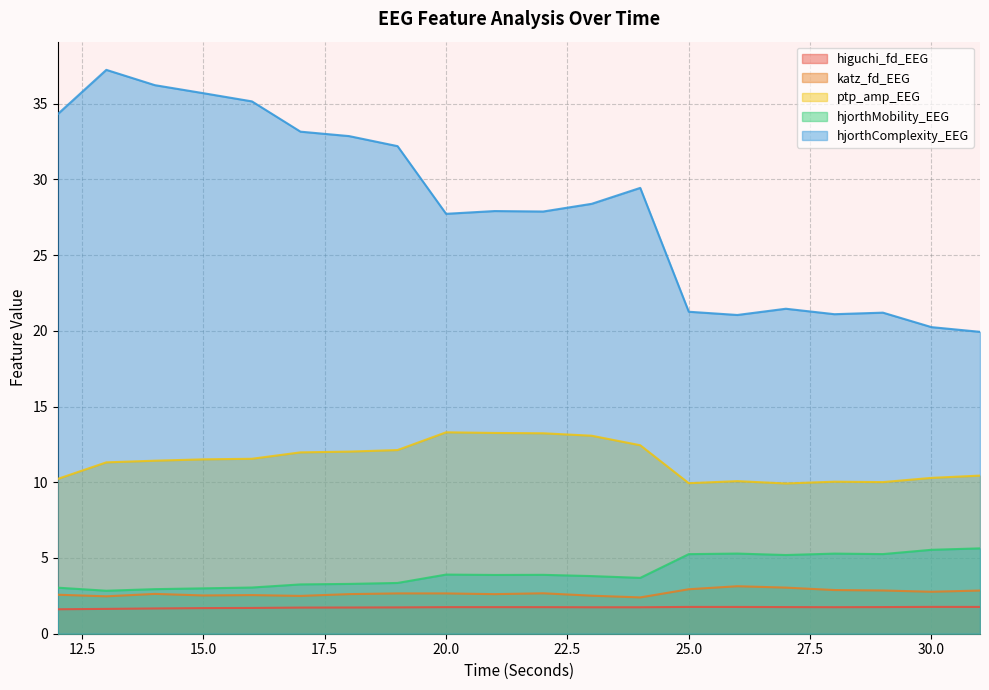

How many values in the hjorthComplexity_EEG series are below 28?

10